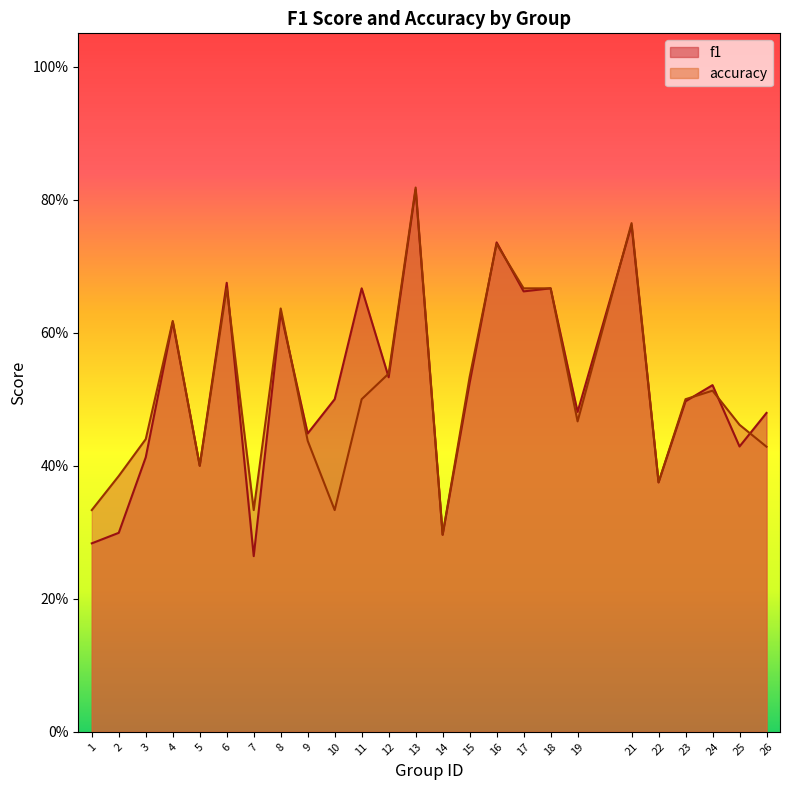

Is it true that f1 equals 0.5 at 12?

True